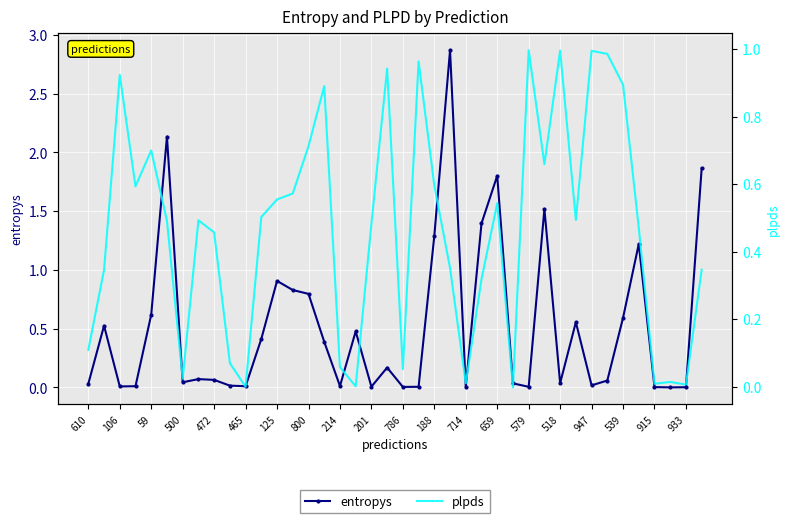

Reading left to right, what are all the values shown in this chart?

entropys: 0.0	0.5	0.0	0.0	0.6	2.1	0.0	0.1	0.1	0.0	0.0	0.4	0.9	0.8	0.8	0.4	0.0	0.5	0.0	0.2	0.0	0.0	1.3	2.9	0.0	1.4	1.8	0.0	0.0	1.5	0.0	0.6	0.0	0.1	0.6	1.2	0.0	0.0	0.0	1.9
plpds: 0.1	0.3	0.9	0.6	0.7	0.5	0.0	0.5	0.5	0.1	-0.0	0.5	0.6	0.6	0.7	0.9	0.1	0.0	0.5	0.9	0.1	1.0	0.6	0.4	0.0	0.3	0.5	-0.0	1.0	0.7	1.0	0.5	1.0	1.0	0.9	0.5	0.0	0.0	0.0	0.3